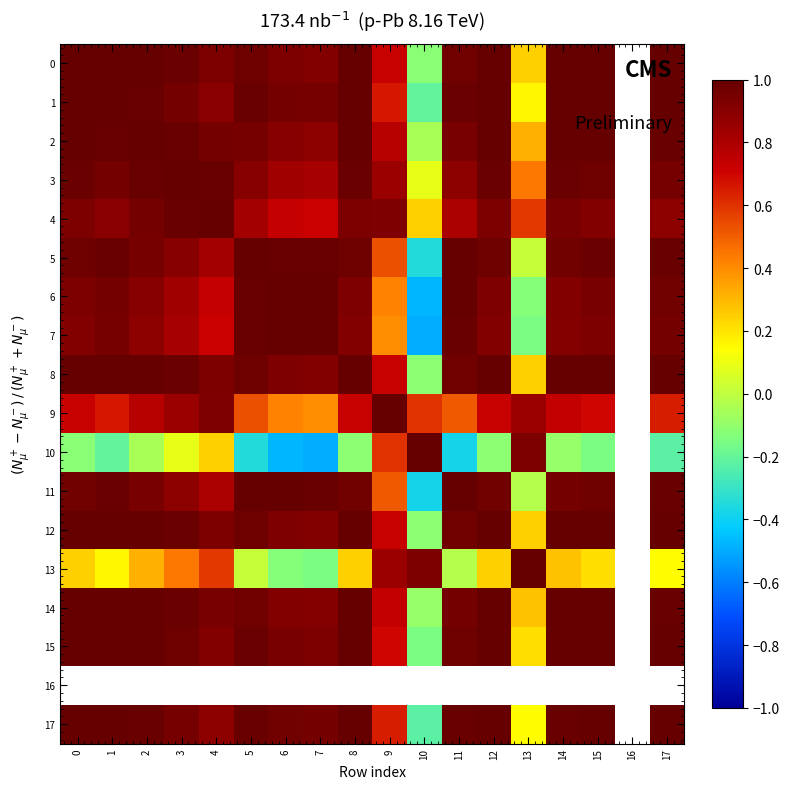

At which label does 9 reach its minimum?

7